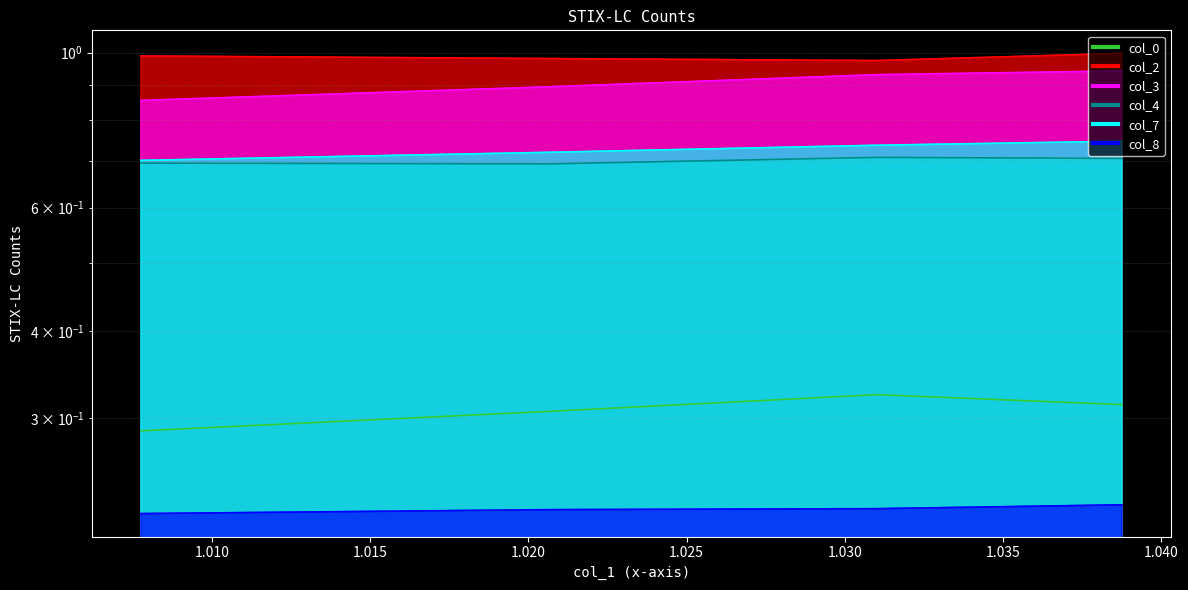

The value of col_8 at 1.020671835 is 0.1. True or false?

False